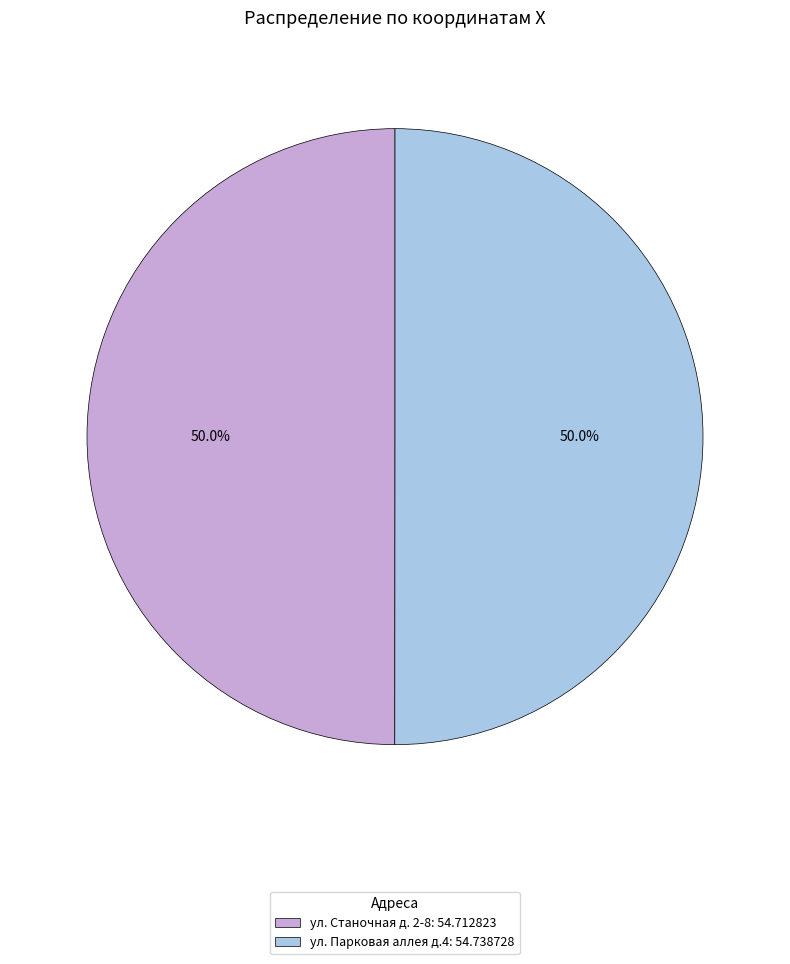

True or false: ул. Станочная д. 2-8 accounts for 41% of the total.

False